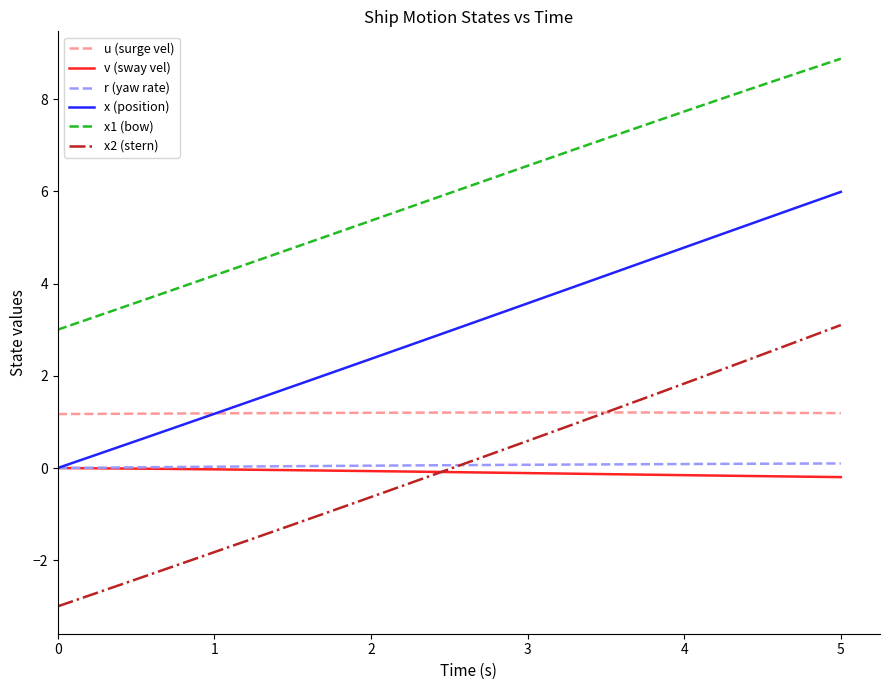

Which series has the largest total across all categories?

x1 (bow)